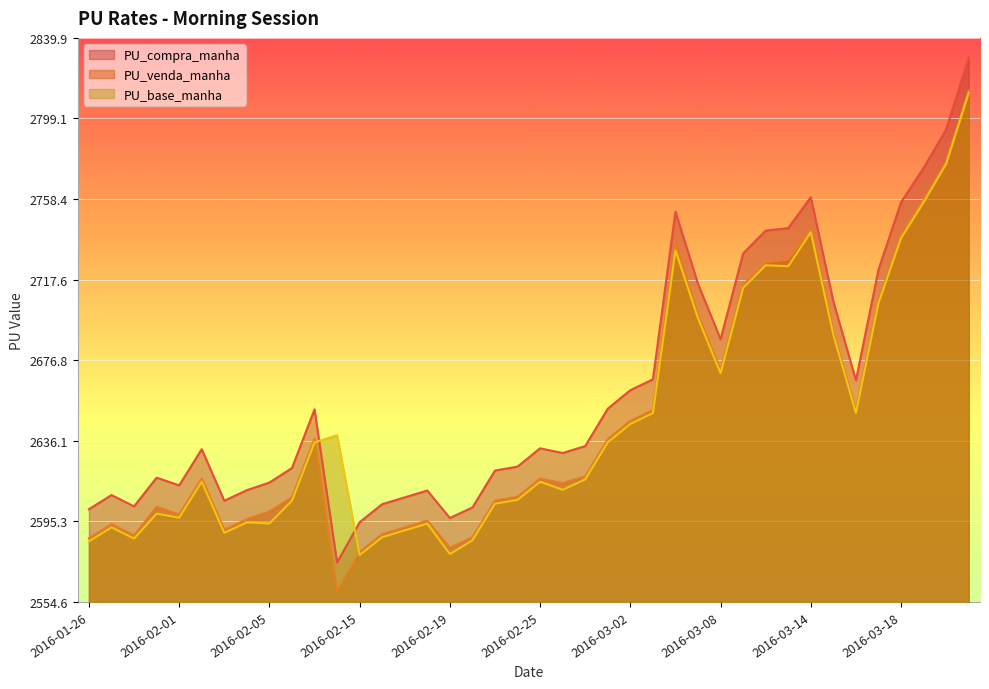

At which label does PU_venda_manha first exceed 2617?

2016-02-02